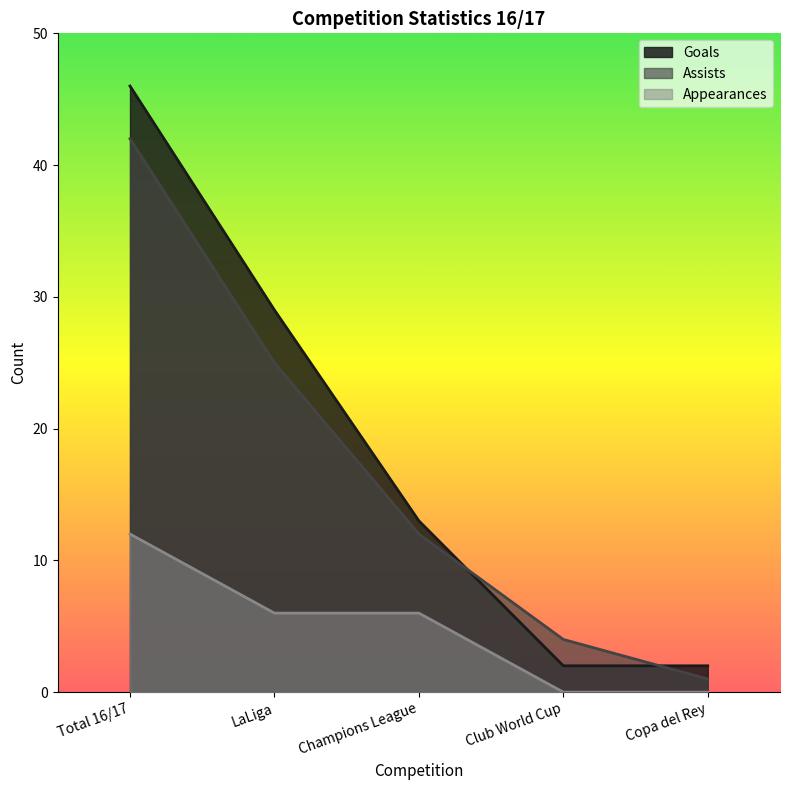

The Appearances series shows 8 at Total 16/17. True or false?

False